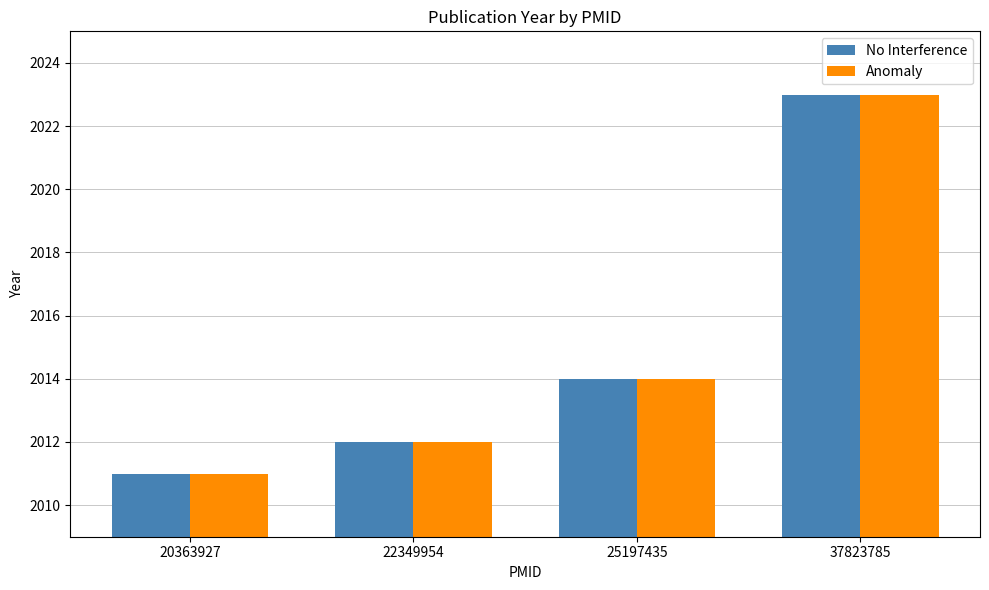

How many distinct data groups are displayed?

2